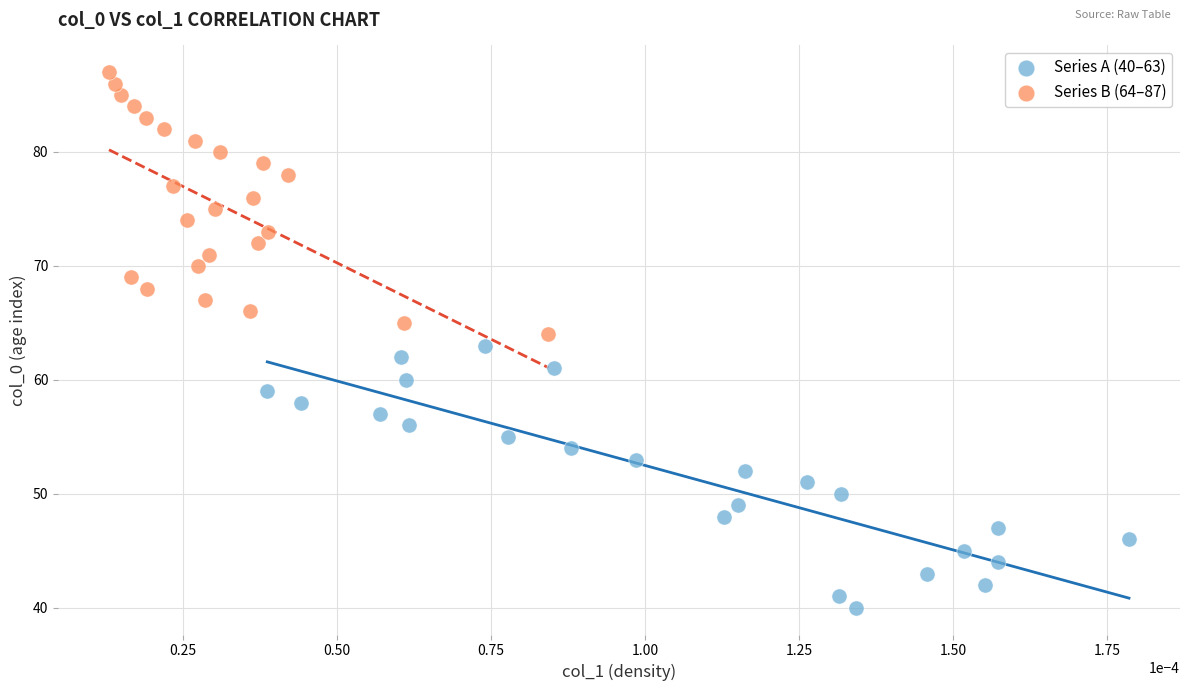

Which series contains the highest Y value?

Series B (64–87)